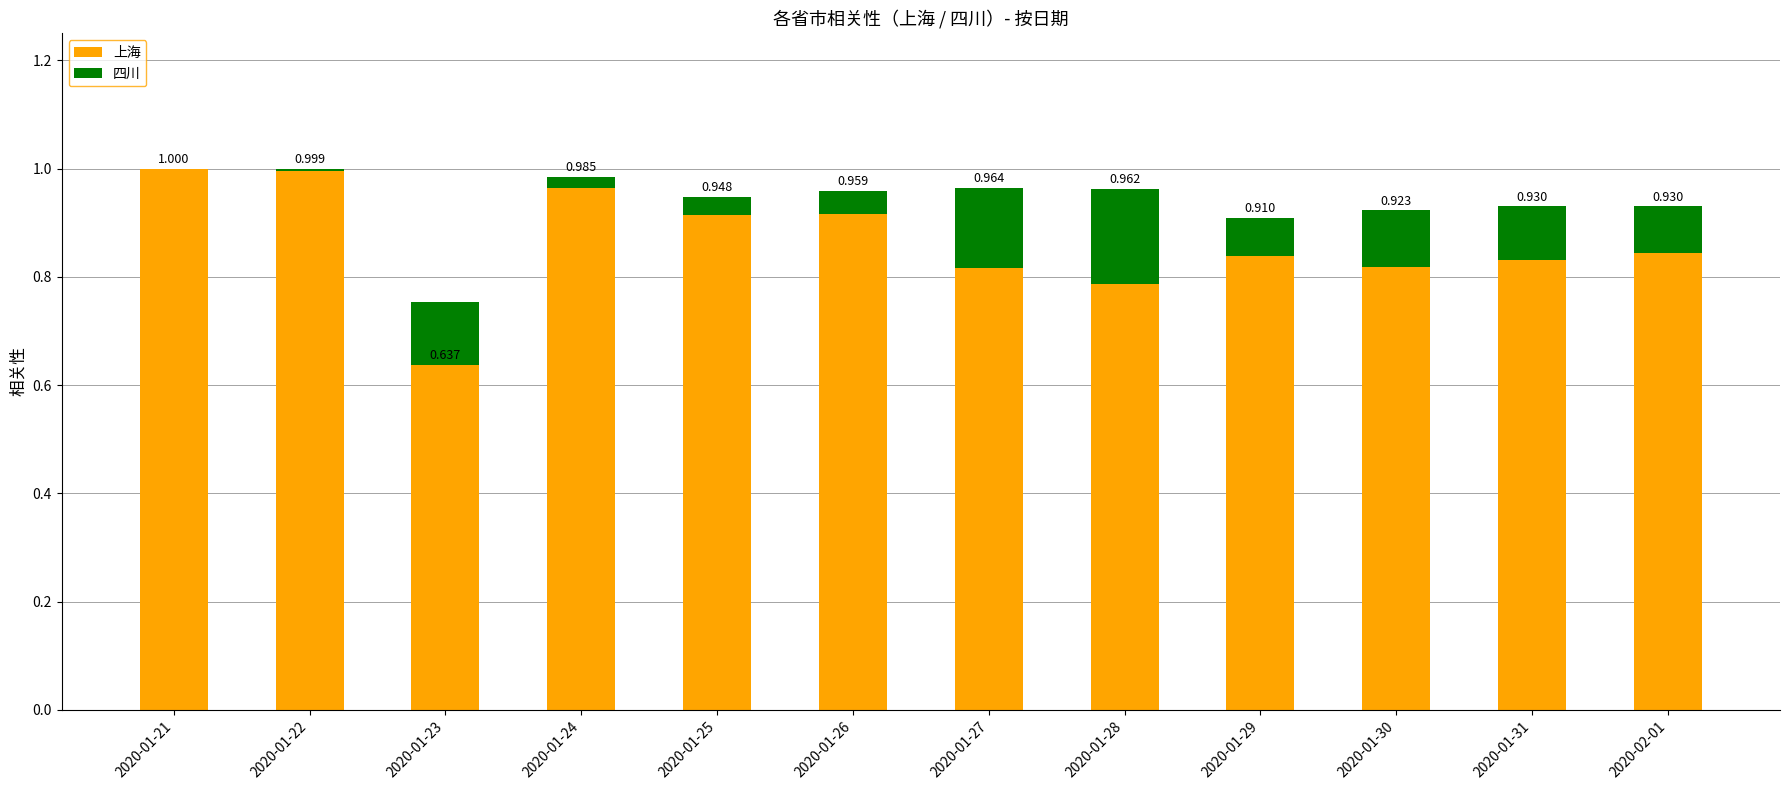

What is the spread (max minus min) of values at 2020-01-27?

0.7